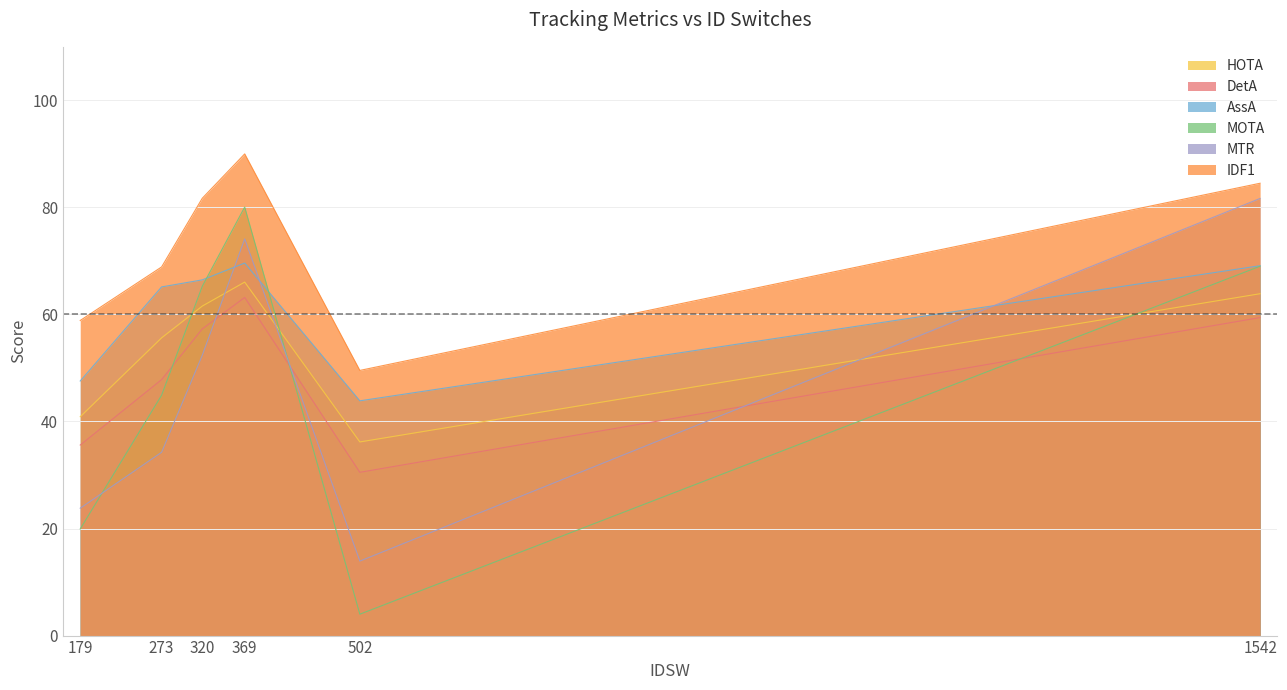

The value of IDF1 at 369 is 144.2. True or false?

False